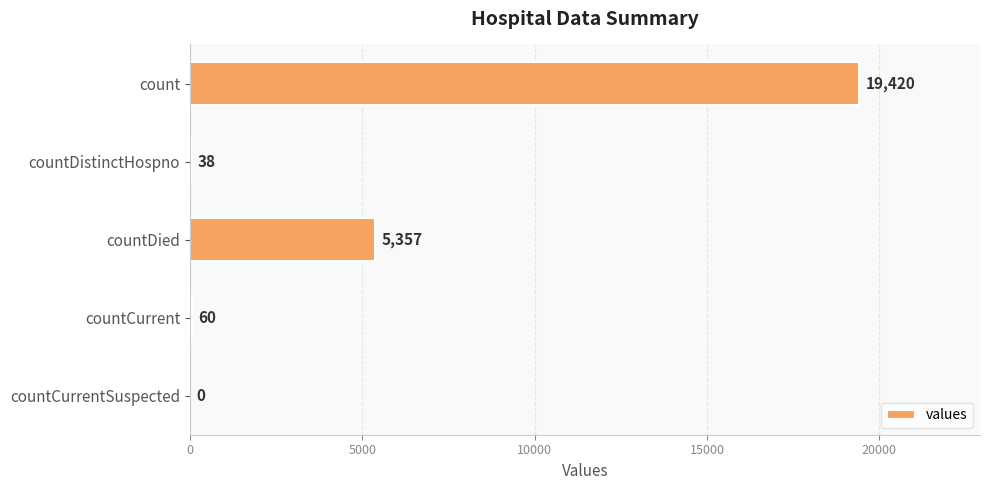

What is the change in value from countCurrent to countCurrentSuspected?

-60